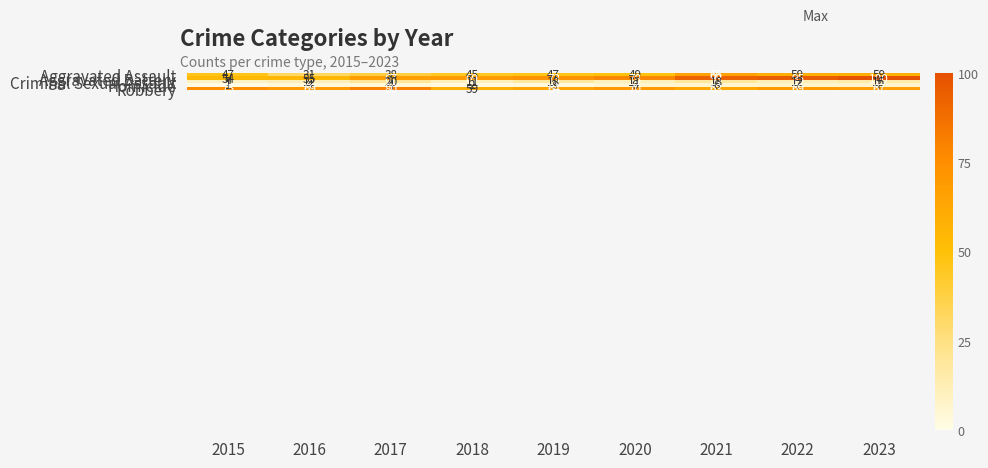

Is it true that Aggravated Assault equals 81 at 2019?

False